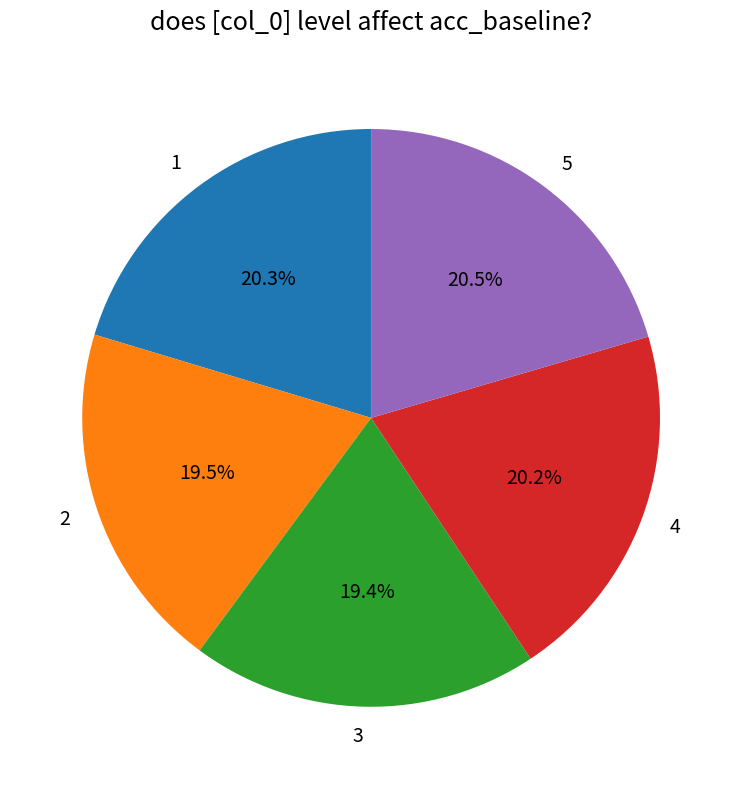

To the nearest percent, what portion does 1 represent?

20%